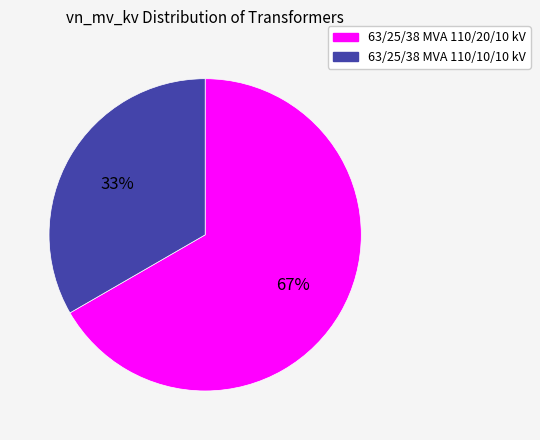

Do 63/25/38 MVA 110/20/10 kV and 63/25/38 MVA 110/10/10 kV together represent more than half of the pie?

Yes